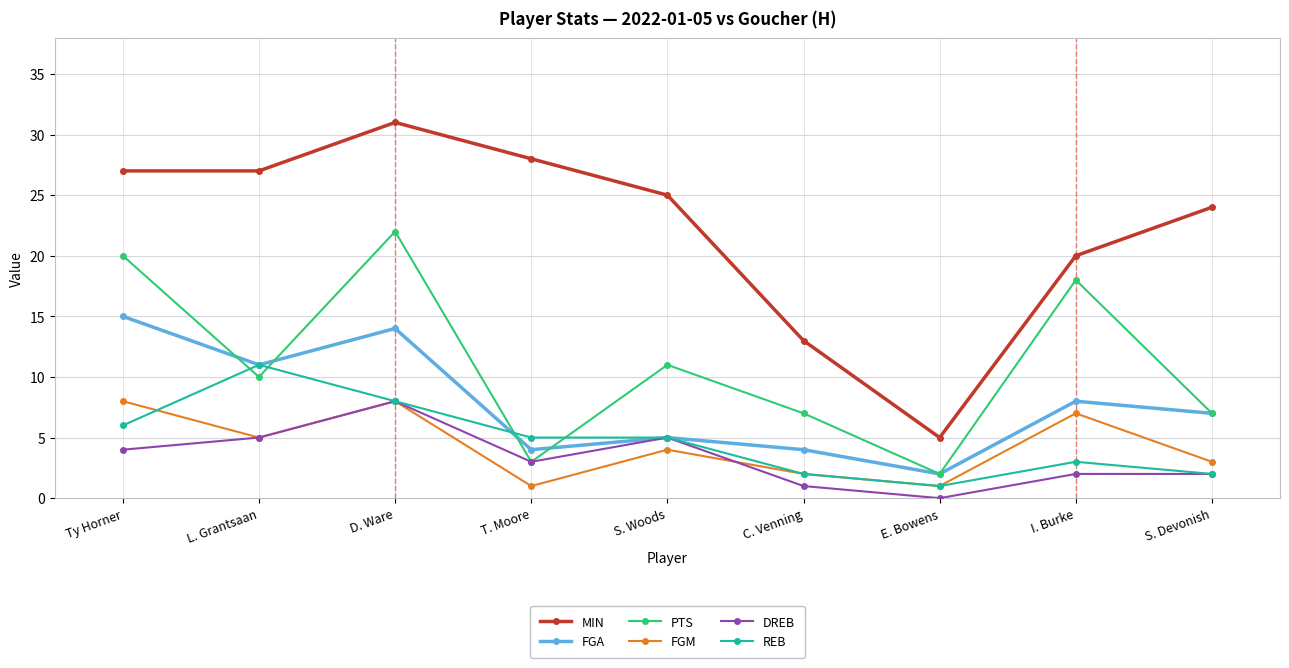

The value of DREB at Ty Horner is 4. True or false?

True